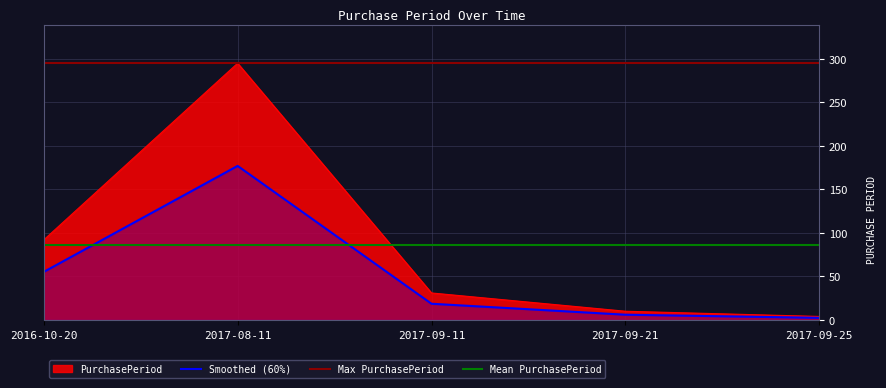

How many points are higher than both their immediate neighbors (excluding endpoints)?

1